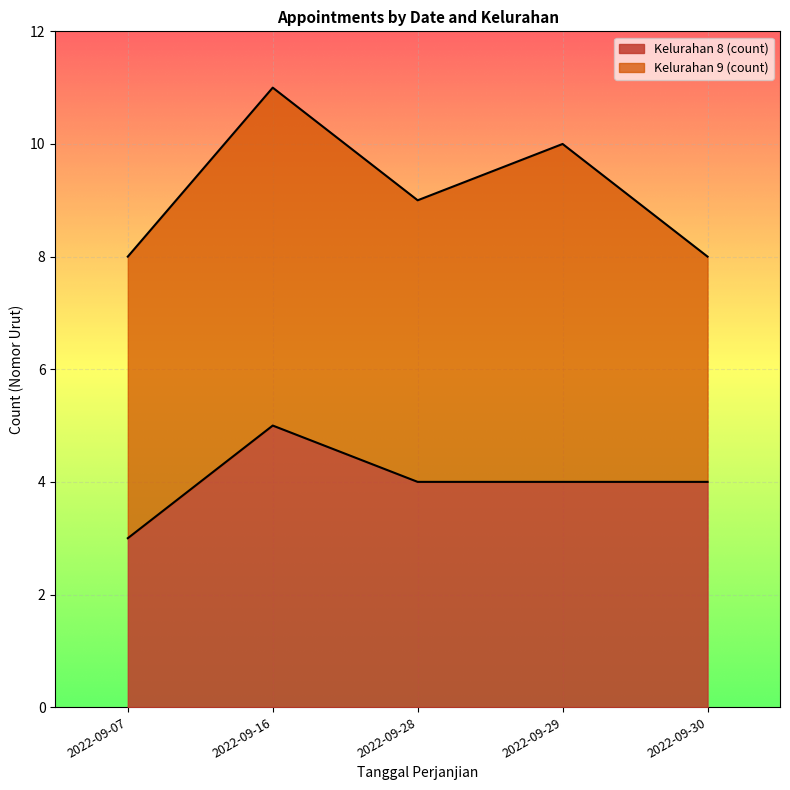

Reading left to right, list all the values displayed in this chart.

2022-09-07=3	2022-09-16=5	2022-09-28=4	2022-09-29=4	2022-09-30=4